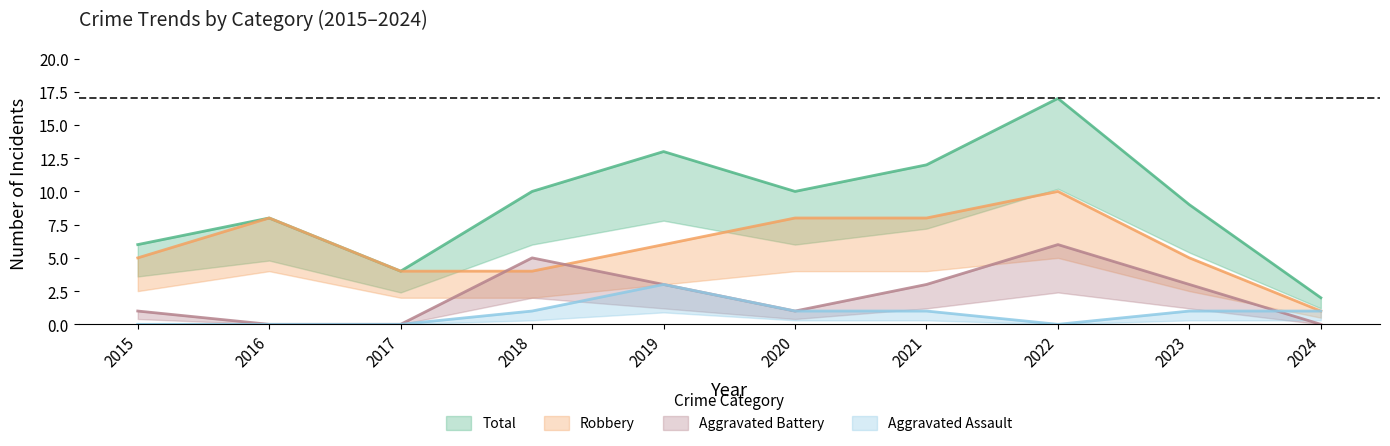

Is it true that Robbery equals 6 at 2018?

False